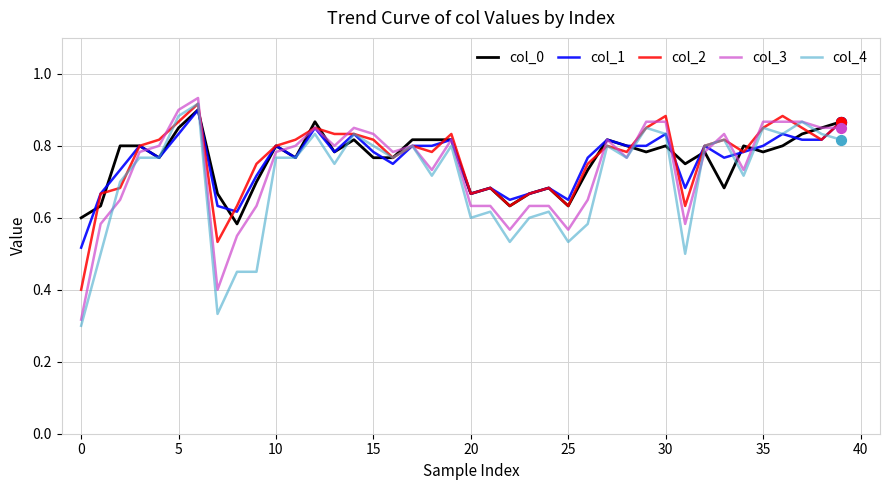

At how many categories does at least one series exceed 0?

40